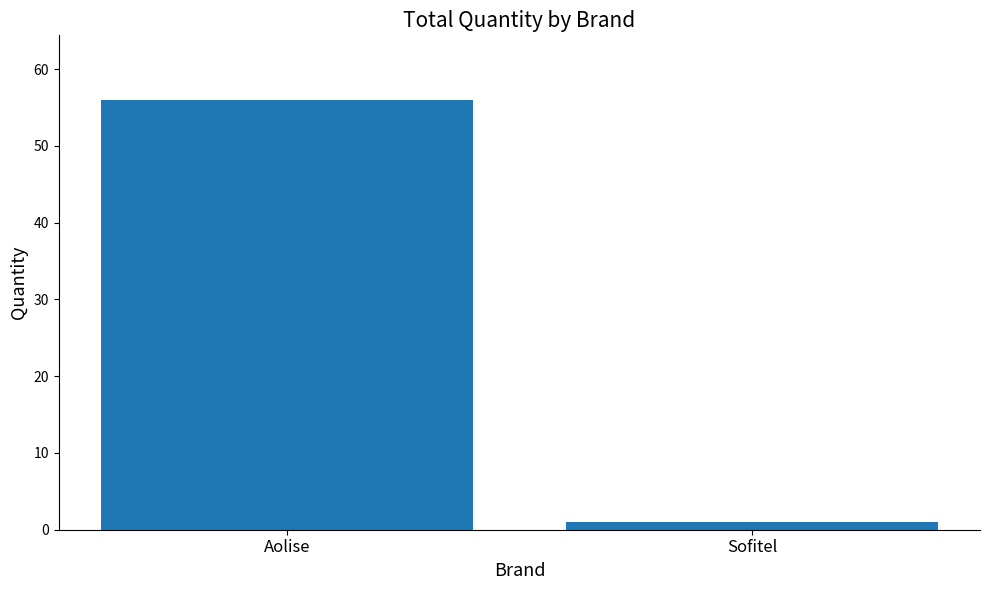

How many bars are there in total?

2